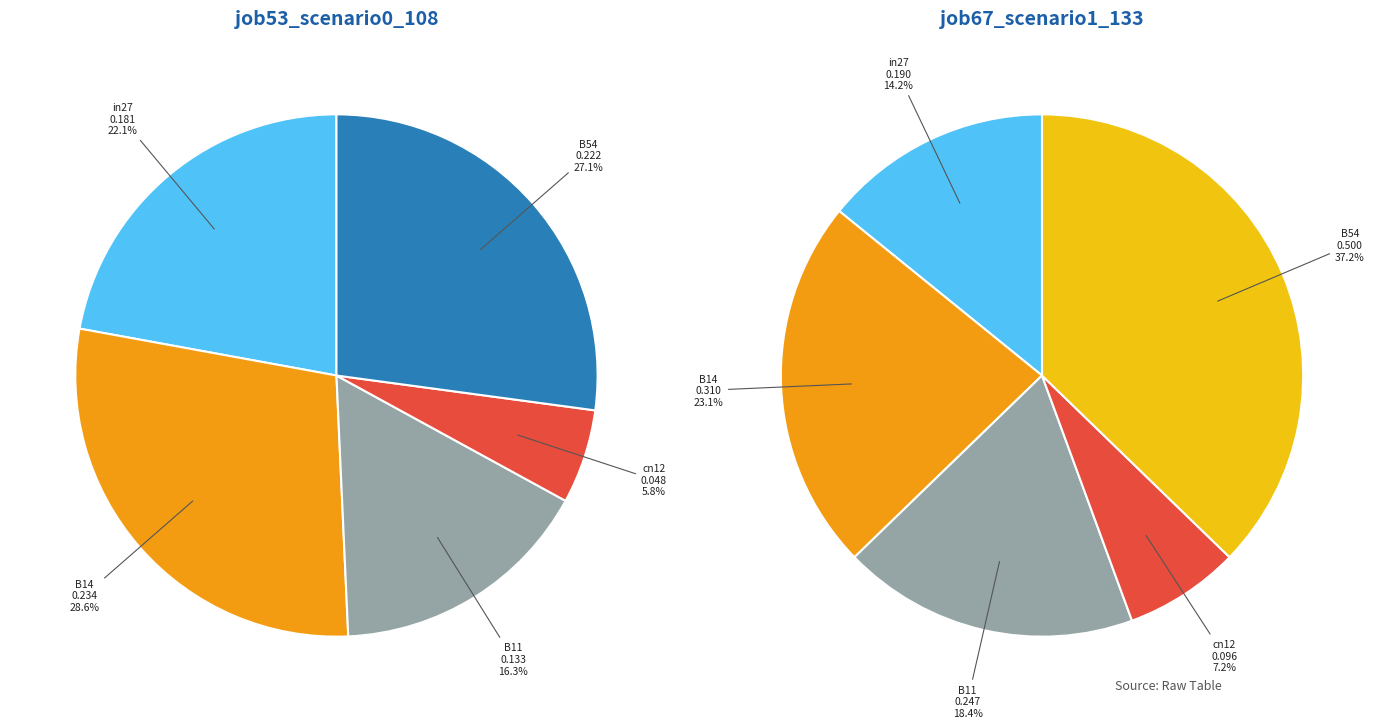

Do B54 and B14 together represent more than half of the pie?

Yes